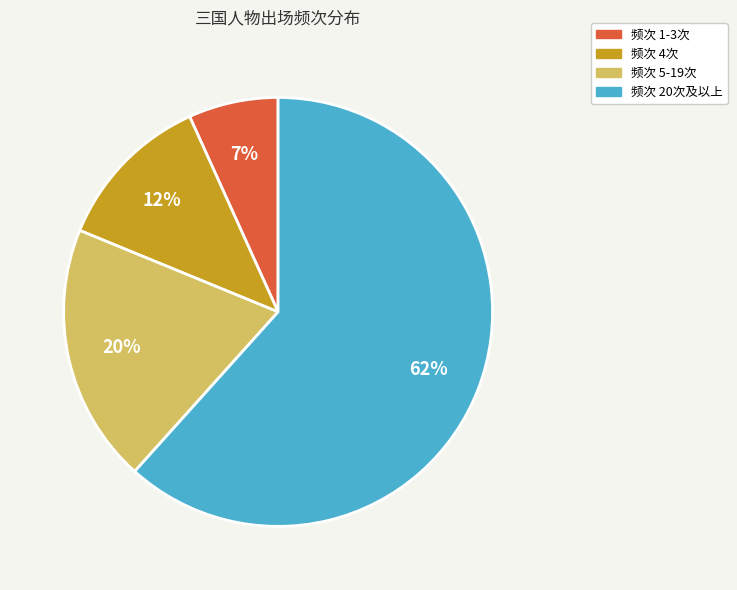

To the nearest percent, what is the average slice percentage?

25%